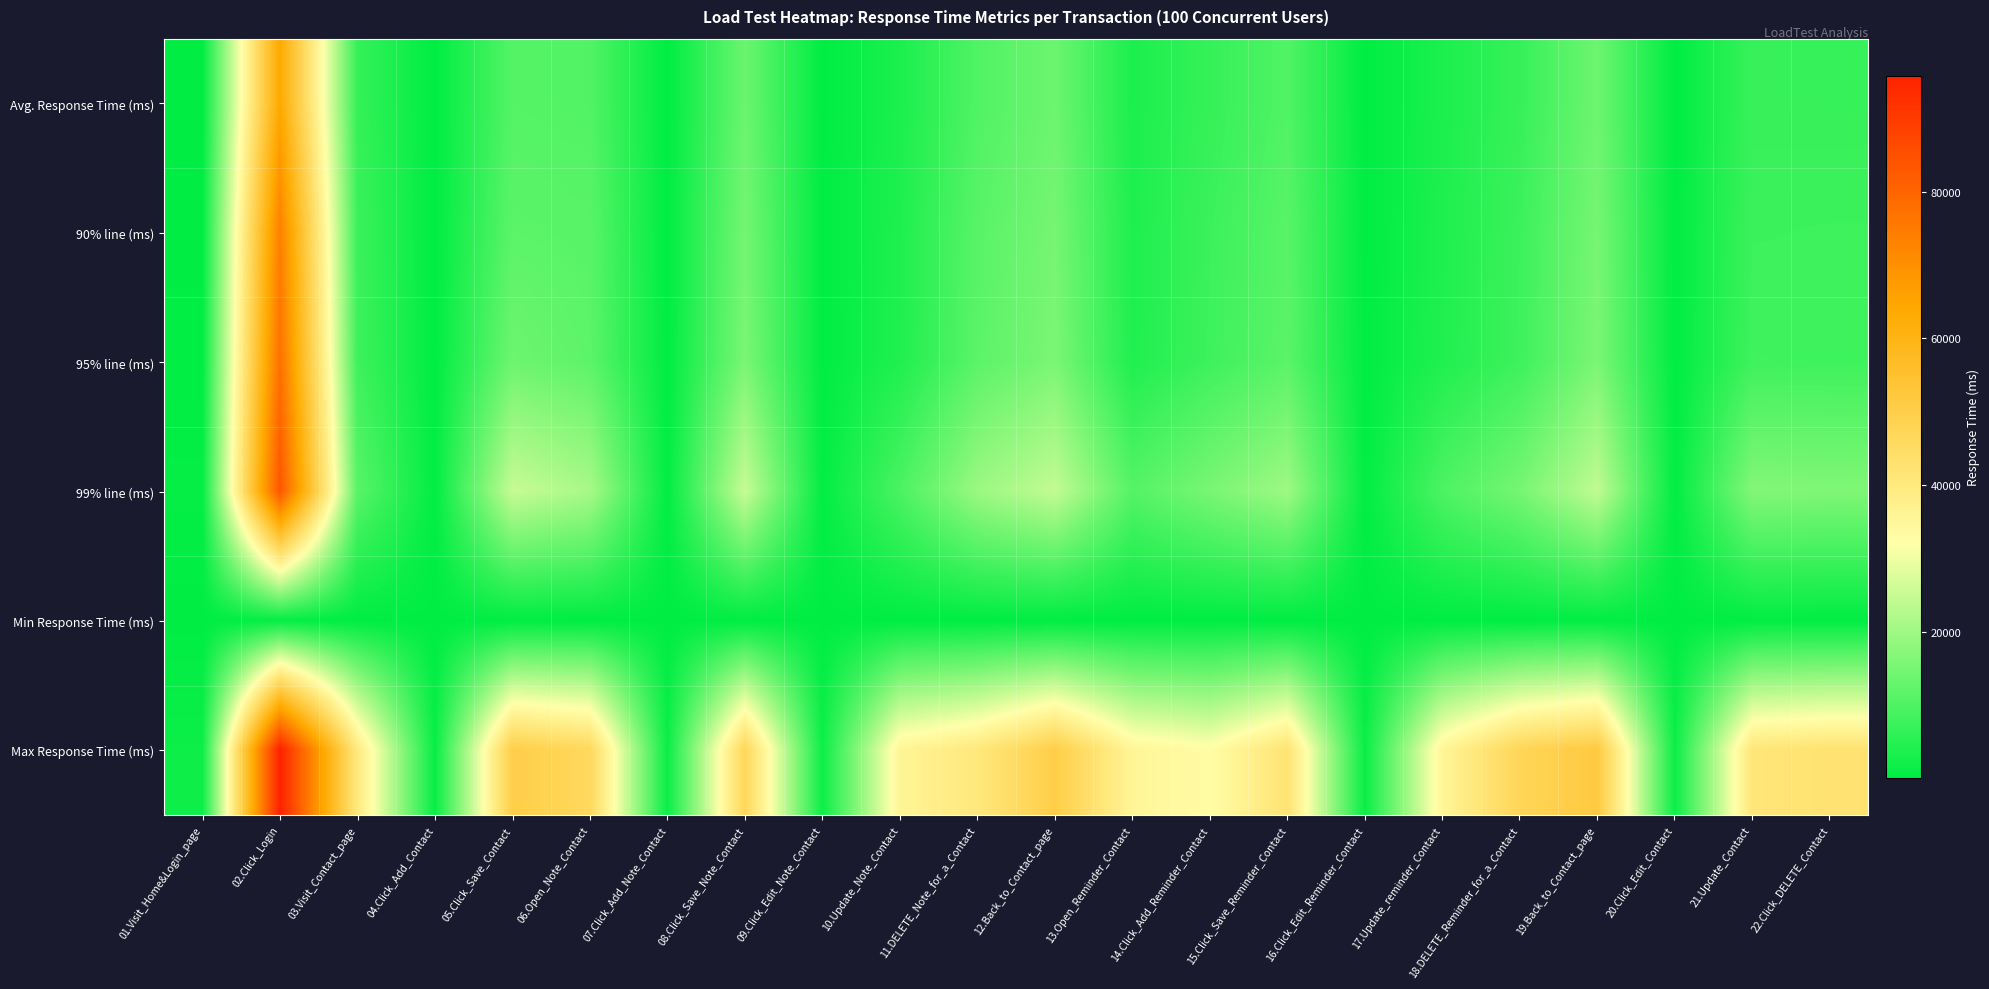

Reading left to right, extract all data points from this chart.

Avg. Response Time (ms): 01.Visit_Home&Login_page=75.3	02.Click_Login=63978.7	03.Visit_Contact_page=6723.0	04.Click_Add_Contact=28.1	05.Click_Save_Contact=10673.5	06.Open_Note_Contact=10264.0	07.Click_Add_Note_Contact=24.8	08.Click_Save_Note_Contact=13501.4	09.Click_Edit_Note_Contact=33.2	10.Update_Note_Contact=3485.4	11.DELETE_Note_for_a_Contact=10149.2	12.Back_to_Contact_page=13731.8	13.Open_Reminder_Contact=3504.4	14.Click_Add_Reminder_Contact=6853.0	15.Click_Save_Reminder_Contact=10211.5	16.Click_Edit_Reminder_Contact=23.5	17.Update_reminder_Contact=3532.9	18.DELETE_Reminder_for_a_Contact=6996.7	19.Back_to_Contact_page=13850.6	20.Click_Edit_Contact=24.4	21.Update_Contact=7134.4	22.Click_DELETE_Contact=7065.6
90% line (ms): 01.Visit_Home&Login_page=149.0	02.Click_Login=73663.0	03.Visit_Contact_page=7559.0	04.Click_Add_Contact=55.0	05.Click_Save_Contact=11607.0	06.Open_Note_Contact=11231.0	07.Click_Add_Note_Contact=49.0	08.Click_Save_Note_Contact=14727.0	09.Click_Edit_Note_Contact=69.0	10.Update_Note_Contact=3875.0	11.DELETE_Note_for_a_Contact=11159.0	12.Back_to_Contact_page=14991.0	13.Open_Reminder_Contact=3873.0	14.Click_Add_Reminder_Contact=7583.0	15.Click_Save_Reminder_Contact=11151.0	16.Click_Edit_Reminder_Contact=46.0	17.Update_reminder_Contact=3899.0	18.DELETE_Reminder_for_a_Contact=7627.0	19.Back_to_Contact_page=15007.0	20.Click_Edit_Contact=49.0	21.Update_Contact=7631.0	22.Click_DELETE_Contact=7723.0
95% line (ms): 01.Visit_Home&Login_page=241.0	02.Click_Login=77375.0	03.Visit_Contact_page=7835.0	04.Click_Add_Contact=99.0	05.Click_Save_Contact=13863.0	06.Open_Note_Contact=11767.0	07.Click_Add_Note_Contact=88.0	08.Click_Save_Note_Contact=15551.0	09.Click_Edit_Note_Contact=113.0	10.Update_Note_Contact=4067.0	11.DELETE_Note_for_a_Contact=11583.0	12.Back_to_Contact_page=15583.0	13.Open_Reminder_Contact=4057.0	14.Click_Add_Reminder_Contact=7891.0	15.Click_Save_Reminder_Contact=11511.0	16.Click_Edit_Reminder_Contact=77.0	17.Update_reminder_Contact=4147.0	18.DELETE_Reminder_for_a_Contact=7915.0	19.Back_to_Contact_page=15591.0	20.Click_Edit_Contact=78.0	21.Update_Contact=8083.0	22.Click_DELETE_Contact=7983.0
99% line (ms): 01.Visit_Home&Login_page=668.0	02.Click_Login=83711.0	03.Visit_Contact_page=11303.0	04.Click_Add_Contact=287.0	05.Click_Save_Contact=25039.0	06.Open_Note_Contact=21151.0	07.Click_Add_Note_Contact=246.0	08.Click_Save_Note_Contact=25087.0	09.Click_Edit_Note_Contact=354.0	10.Update_Note_Contact=9519.0	11.DELETE_Note_for_a_Contact=19535.0	12.Back_to_Contact_page=24559.0	13.Open_Reminder_Contact=10695.0	14.Click_Add_Reminder_Contact=15319.0	15.Click_Save_Reminder_Contact=19935.0	16.Click_Edit_Reminder_Contact=238.0	17.Update_reminder_Contact=9735.0	18.DELETE_Reminder_for_a_Contact=14975.0	19.Back_to_Contact_page=24303.0	20.Click_Edit_Contact=215.0	21.Update_Contact=16575.0	22.Click_DELETE_Contact=16215.0
Min Response Time (ms): 01.Visit_Home&Login_page=7.0	02.Click_Login=773.0	03.Visit_Contact_page=57.0	04.Click_Add_Contact=3.0	05.Click_Save_Contact=162.0	06.Open_Note_Contact=111.0	07.Click_Add_Note_Contact=3.0	08.Click_Save_Note_Contact=120.0	09.Click_Edit_Note_Contact=1.0	10.Update_Note_Contact=51.0	11.DELETE_Note_for_a_Contact=108.0	12.Back_to_Contact_page=160.0	13.Open_Reminder_Contact=52.0	14.Click_Add_Reminder_Contact=94.0	15.Click_Save_Reminder_Contact=112.0	16.Click_Edit_Reminder_Contact=3.0	17.Update_reminder_Contact=58.0	18.DELETE_Reminder_for_a_Contact=141.0	19.Back_to_Contact_page=318.0	20.Click_Edit_Contact=3.0	21.Update_Contact=252.0	22.Click_DELETE_Contact=244.0
Max Response Time (ms): 01.Visit_Home&Login_page=1745.0	02.Click_Login=95871.0	03.Visit_Contact_page=39801.0	04.Click_Add_Contact=1093.0	05.Click_Save_Contact=50126.0	06.Open_Note_Contact=46359.0	07.Click_Add_Note_Contact=1420.0	08.Click_Save_Note_Contact=46933.0	09.Click_Edit_Note_Contact=1651.0	10.Update_Note_Contact=35602.0	11.DELETE_Note_for_a_Contact=40462.0	12.Back_to_Contact_page=50193.0	13.Open_Reminder_Contact=35471.0	14.Click_Add_Reminder_Contact=32764.0	15.Click_Save_Reminder_Contact=42139.0	16.Click_Edit_Reminder_Contact=1352.0	17.Update_reminder_Contact=35400.0	18.DELETE_Reminder_for_a_Contact=47417.0	19.Back_to_Contact_page=51783.0	20.Click_Edit_Contact=1572.0	21.Update_Contact=41188.0	22.Click_DELETE_Contact=42630.0